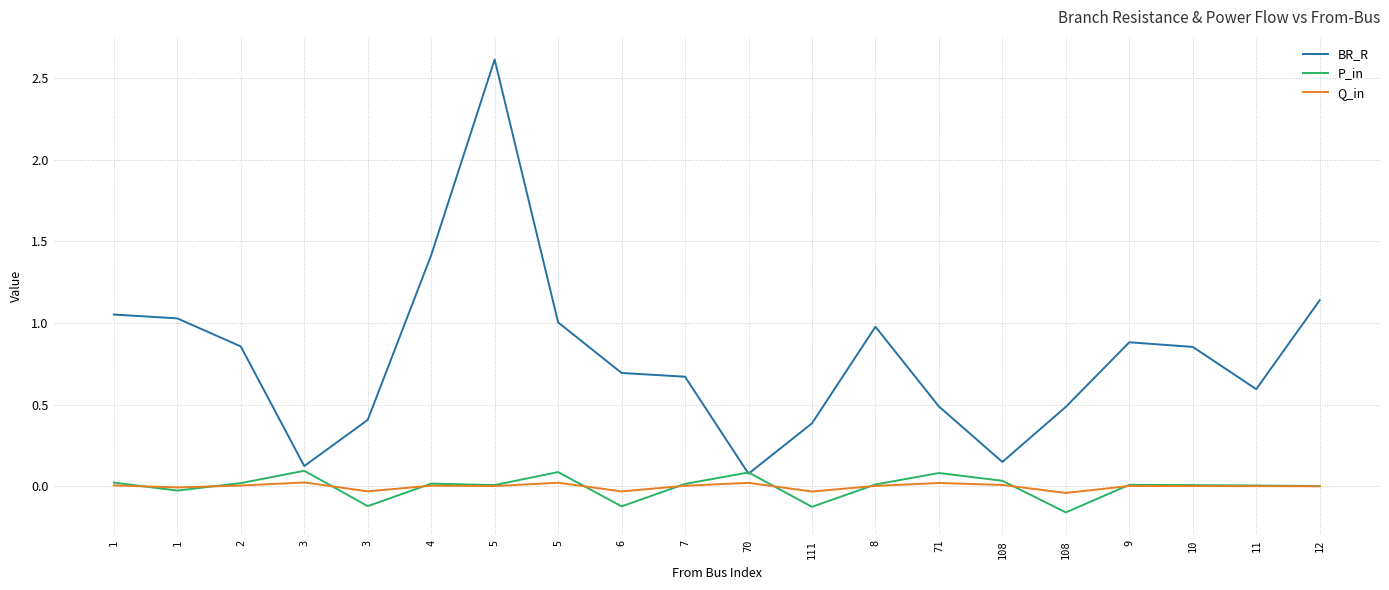

What is the difference between the highest and lowest values at 8?

1.0